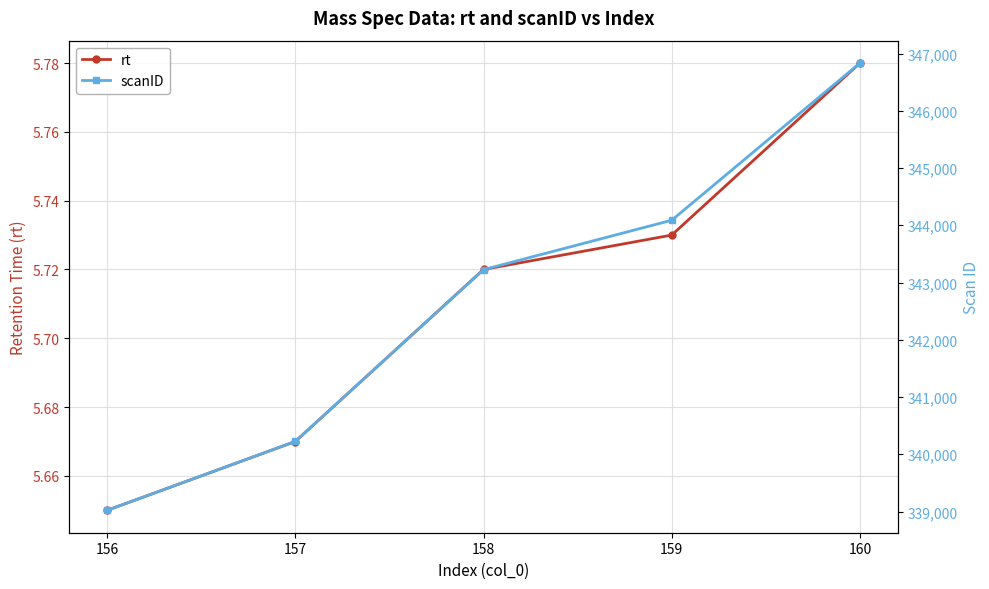

True or false: rt and scanID intersect in this chart.

False